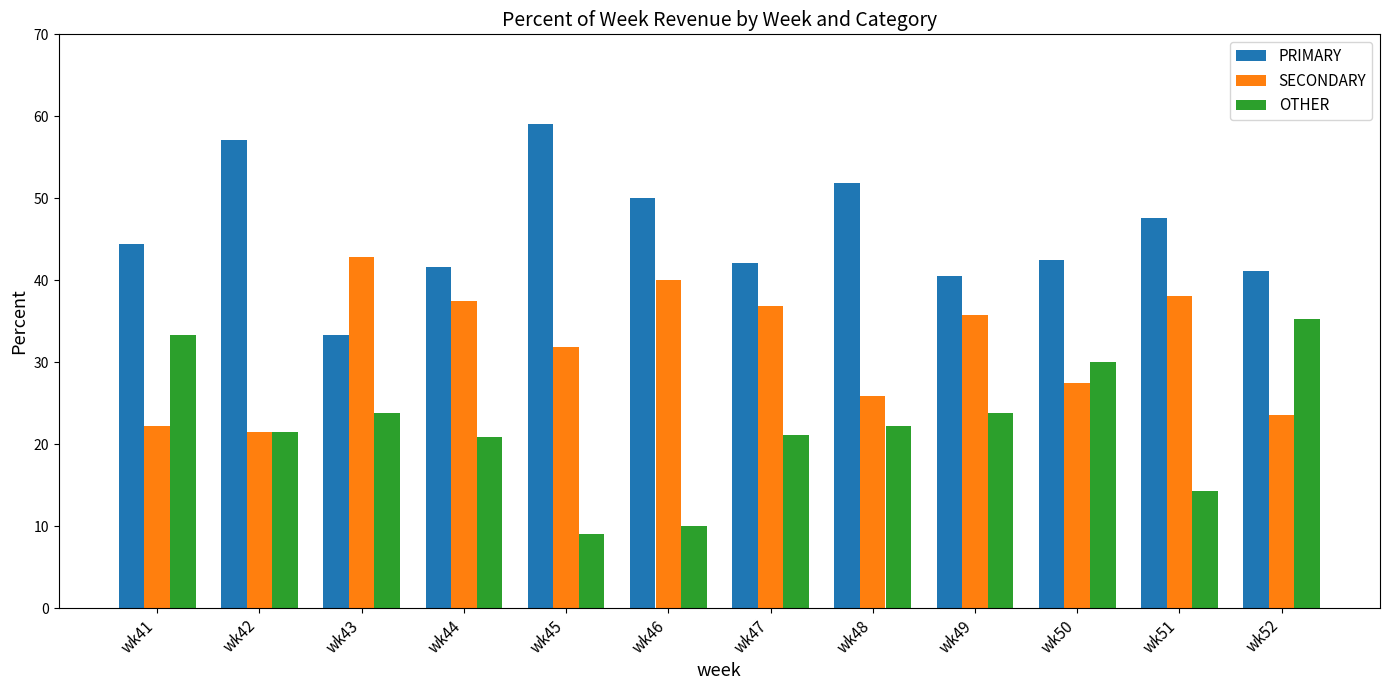

What is the difference between the SECONDARY values at wk49 and wk46?

4.3